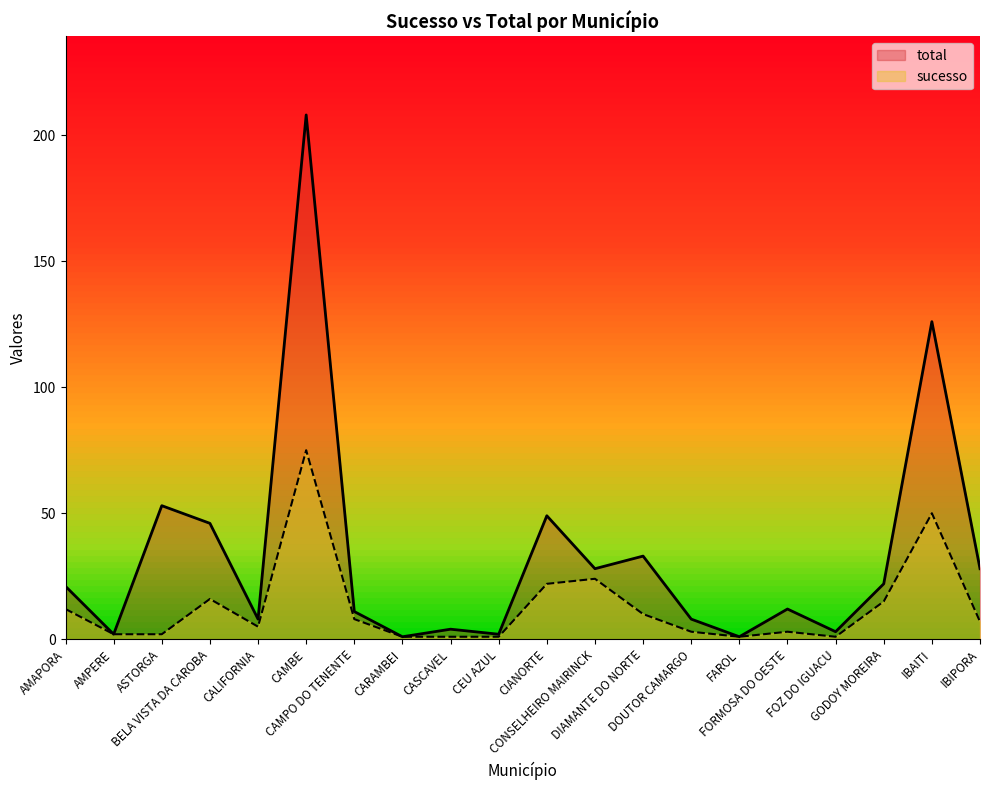

The sucesso series shows 28 at BELA VISTA DA CAROBA. True or false?

False